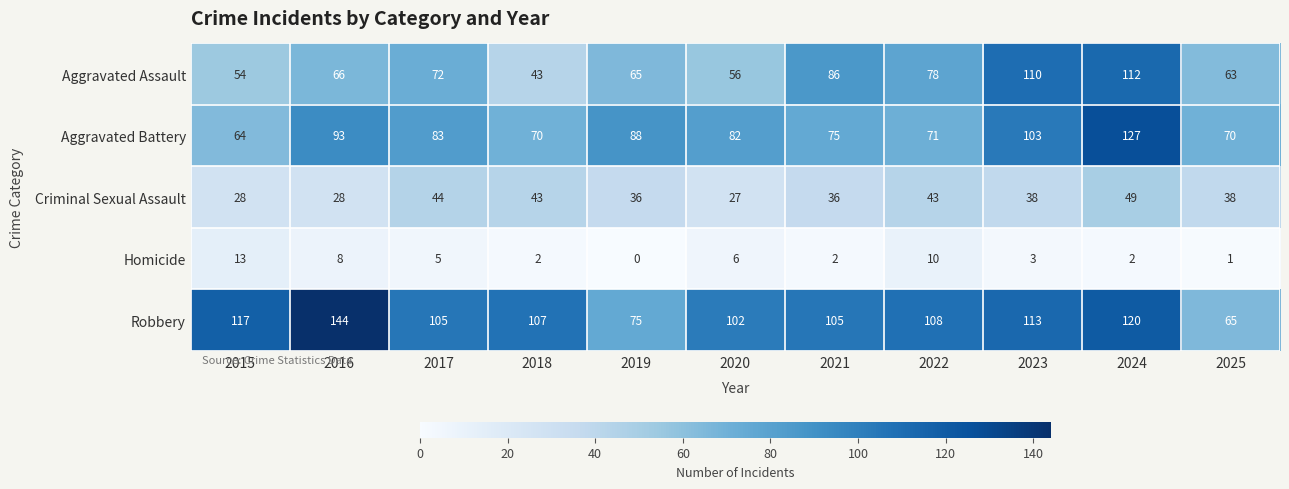

Rank the series by their maximum value, from highest to lowest.

Robbery, Aggravated Battery, Aggravated Assault, Criminal Sexual Assault, Homicide